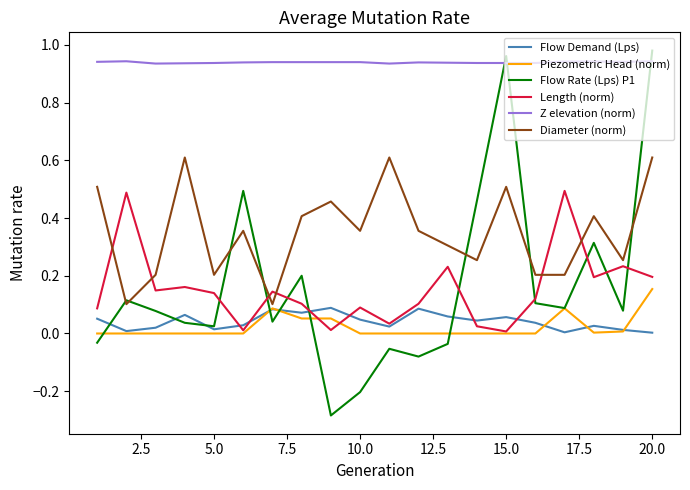

Which series has the largest total across all categories?

Z elevation (norm)